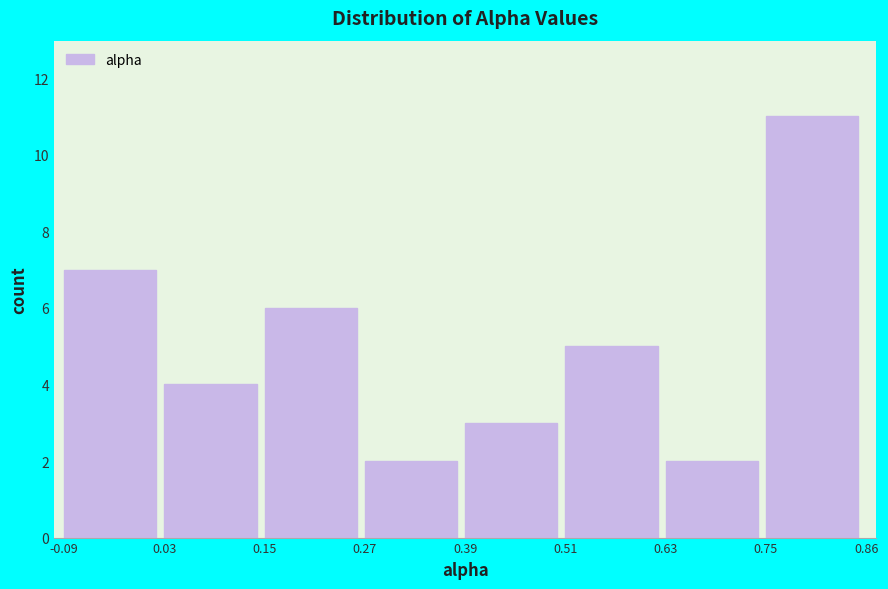

How tall is the bar that spans 0.75 to 0.86 on the x-axis? The values are not printed on the chart, so give them approximately, as read against the axis.

11